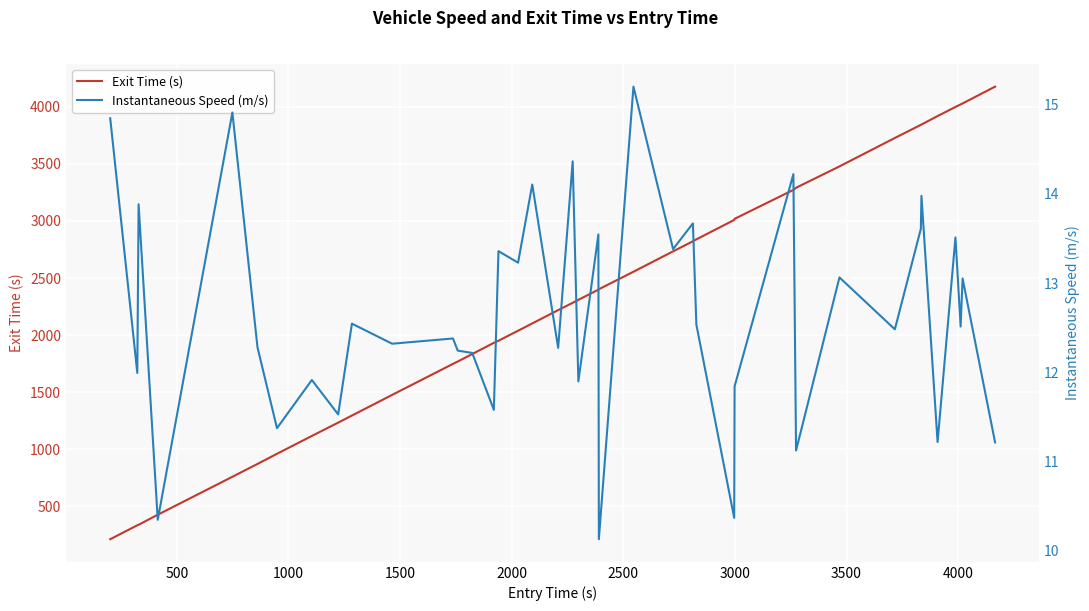

What is the lowest value of the Exit Time (s) series?

211.5